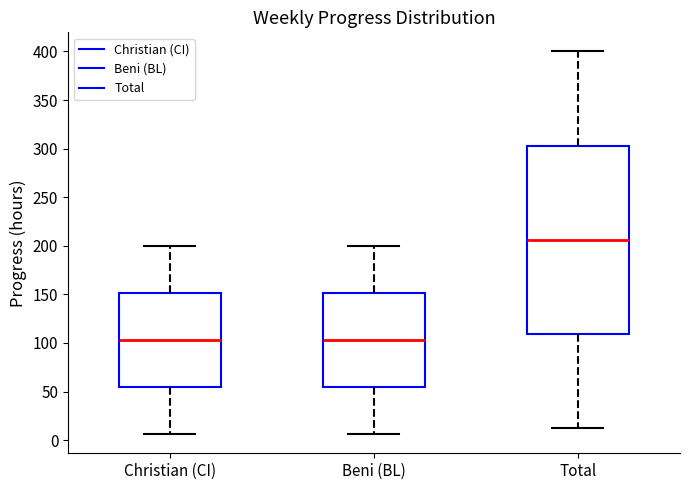

Which box is the tallest, from its lower edge to its upper edge?

Total